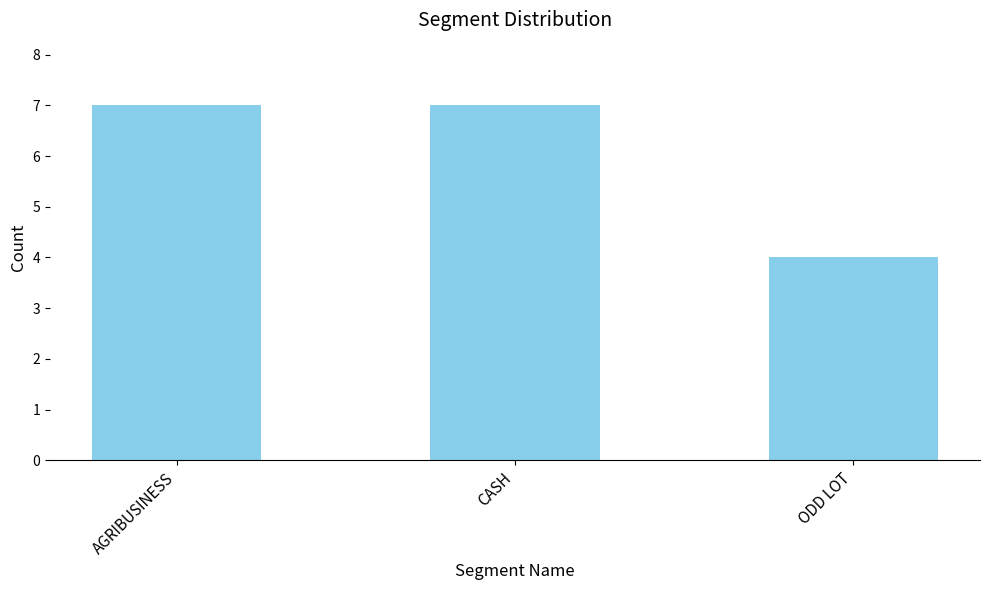

Which category has the lowest value across all series?

ODD LOT